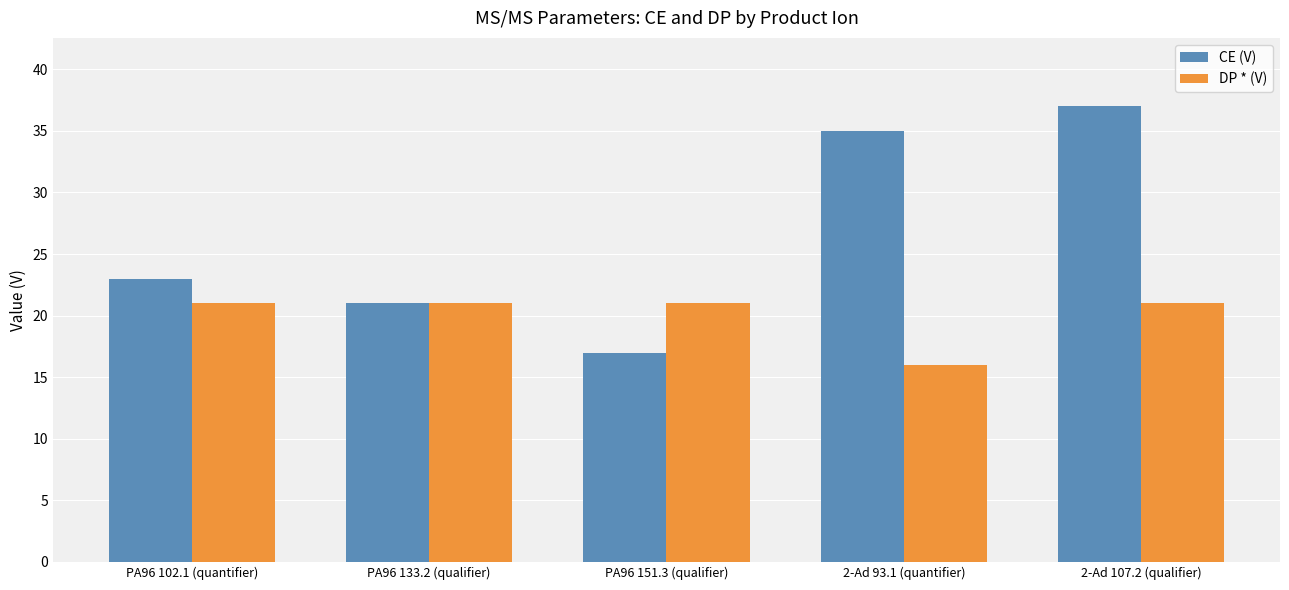

How many DP * (V) values are between 21 and 22?

4